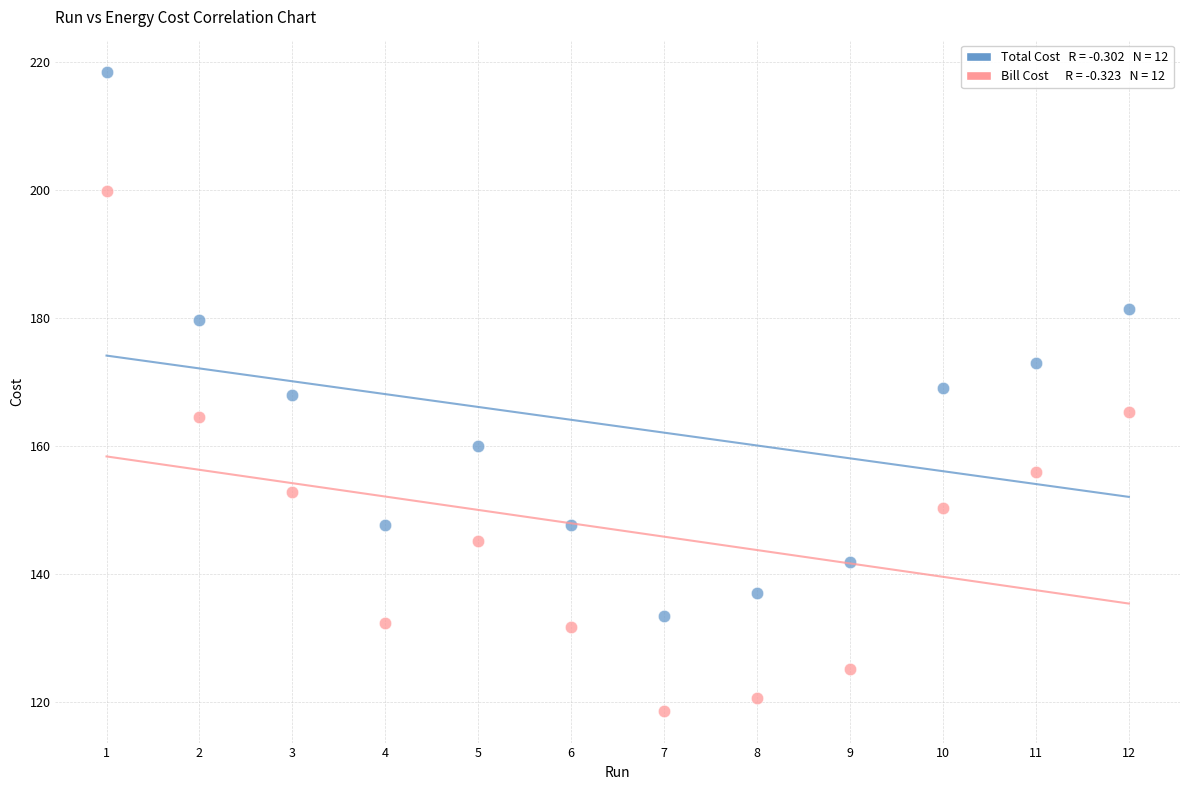

Across all data points, what is the range of Y values (max minus min)?

99.8